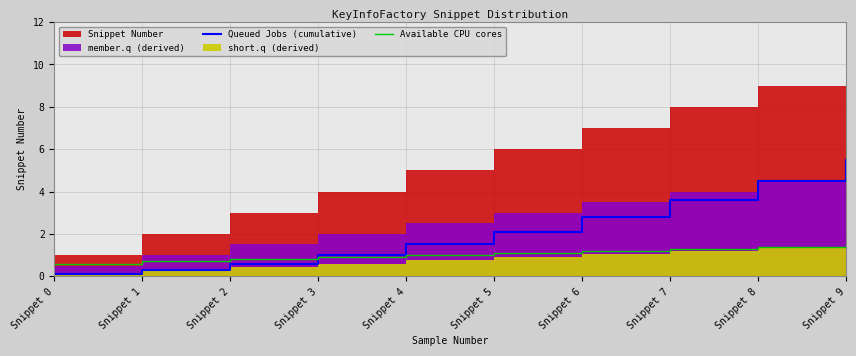

What is the value of the Queued Jobs (cumulative) point at the 2nd from the left?

0.3